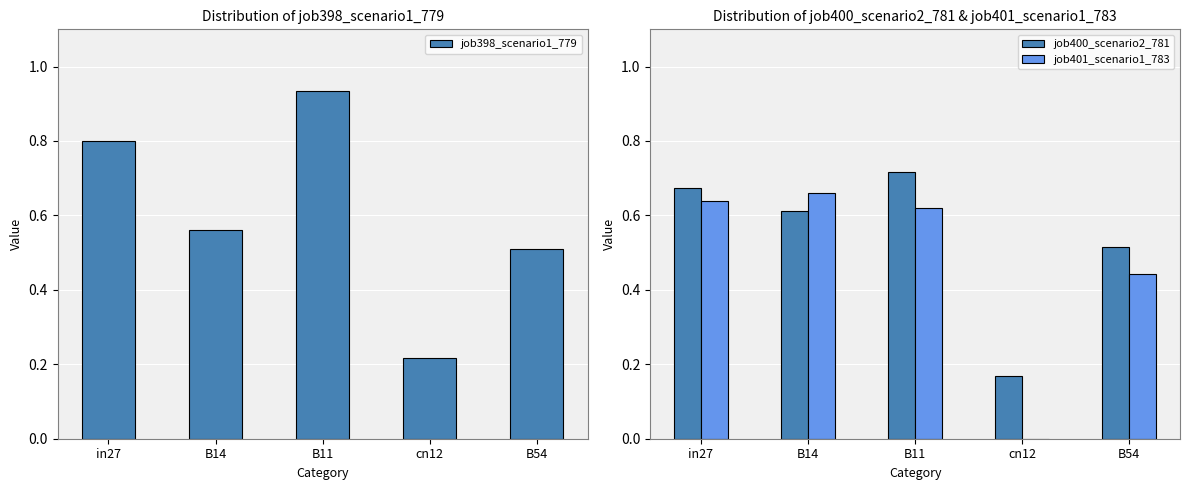

What is the difference between the maximum and minimum values in the job401_scenario1_783 series?

0.7